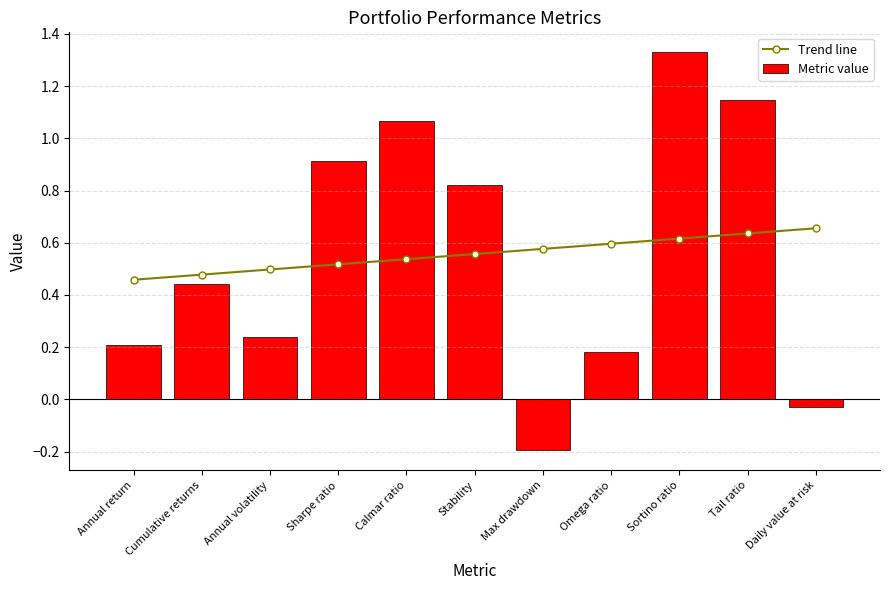

Which series has the largest range (max minus min)?

Metric value